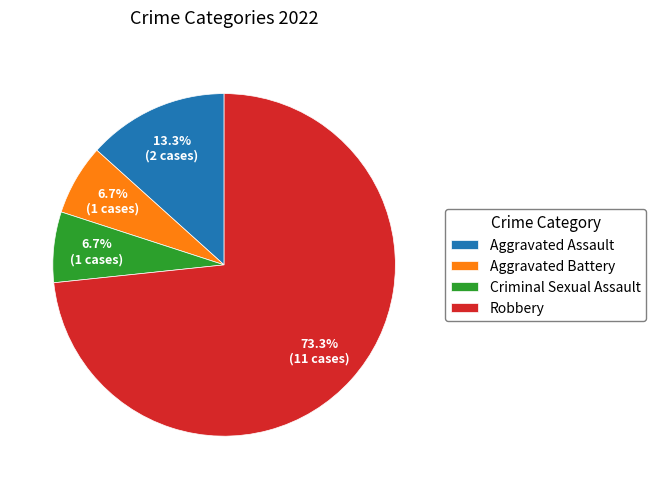

To the nearest percent, what is the difference between the largest and smallest slice percentages?

67%